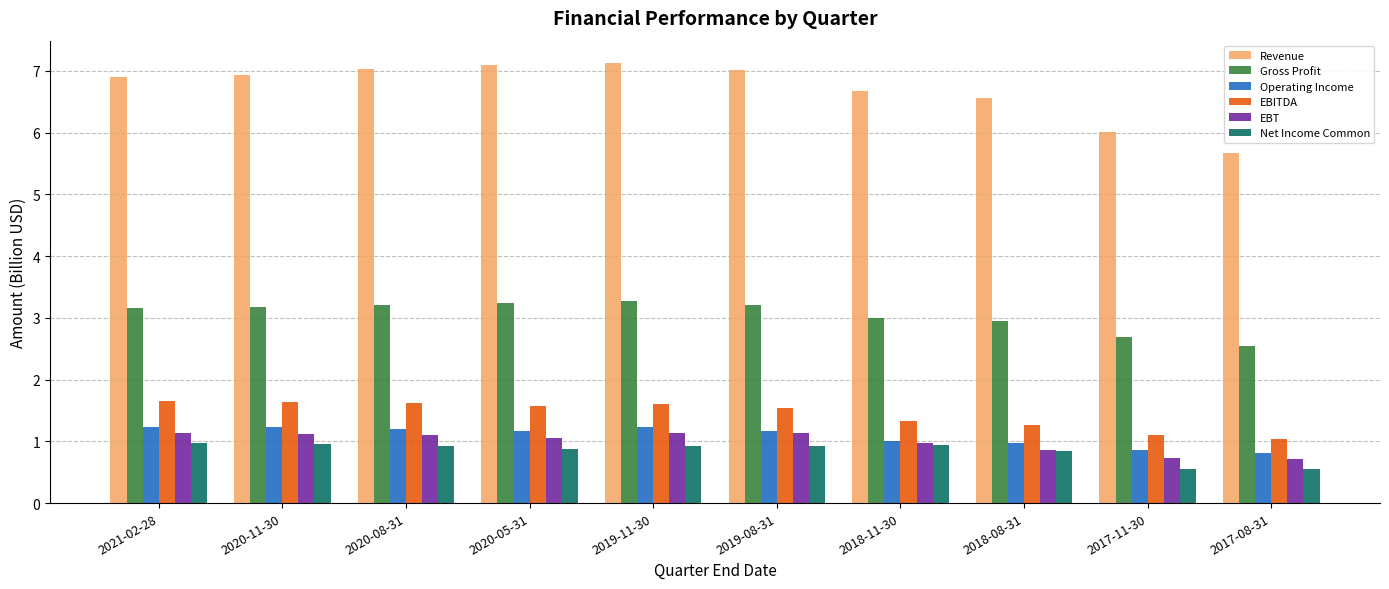

What is the sum of the Net Income Common values at 2020-08-31 and 2020-05-31?

1.8